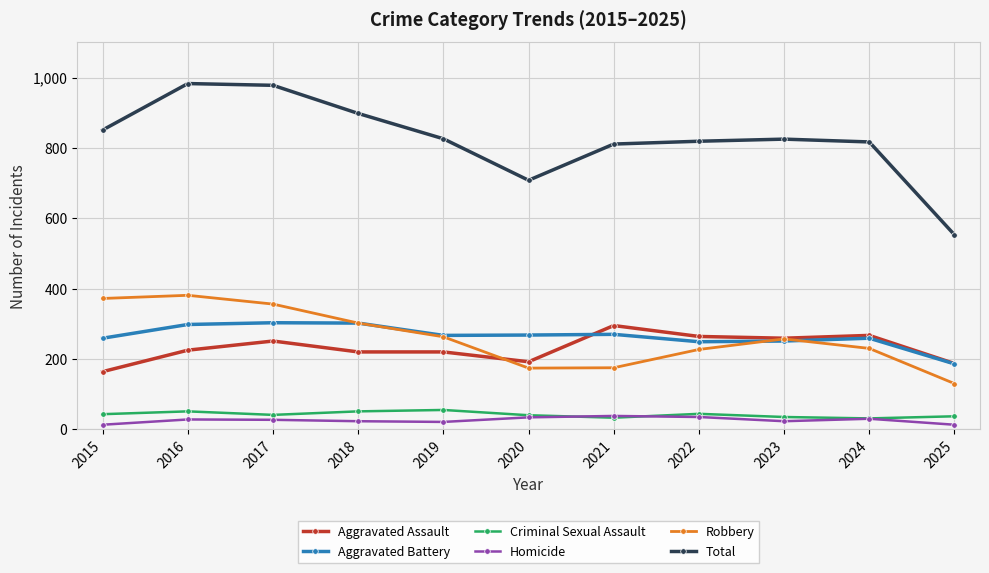

True or false: Criminal Sexual Assault has more than 0 interior local peaks.

True